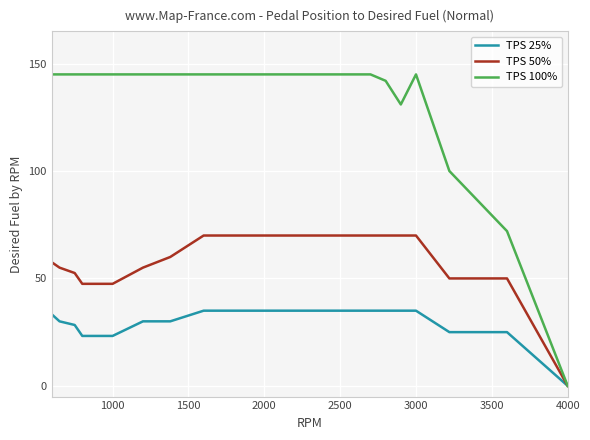

At how many categories does at least one series exceed 70?

21